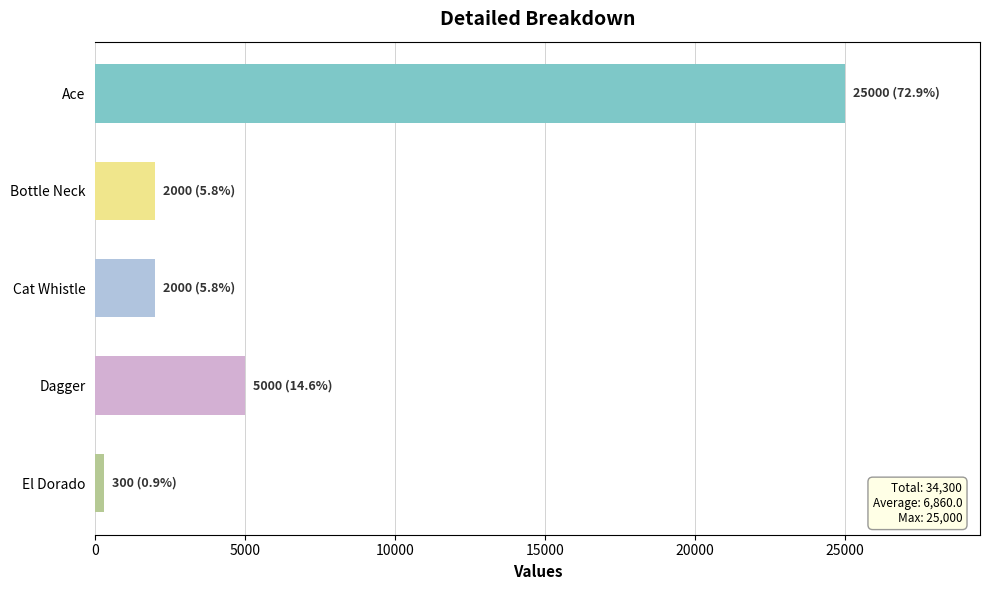

What is the average value?

6860